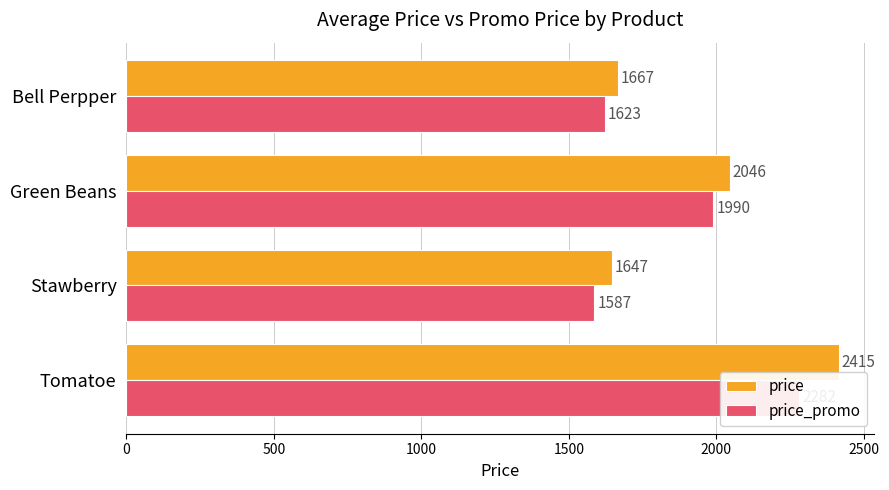

Reading left to right, what are all the values shown in this chart?

price: 2415	1647	2046	1667
price_promo: 2282	1587	1990	1623